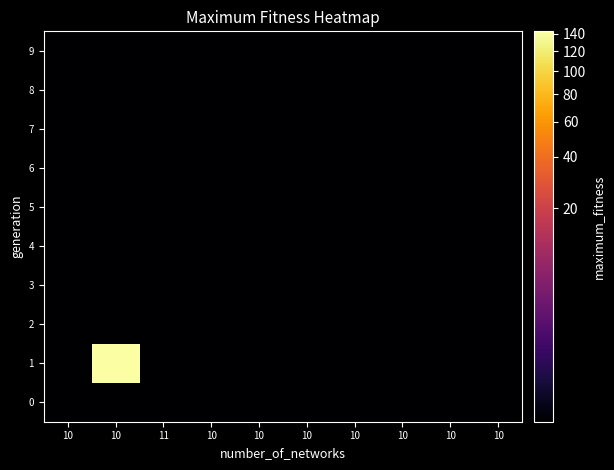

Count the number of categories in the chart.

10